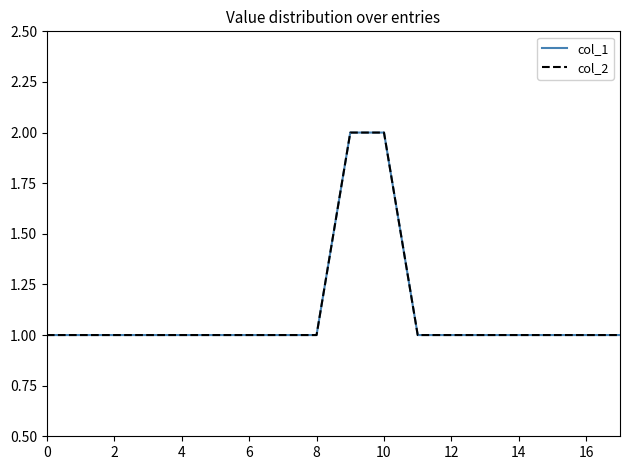

Does the chart display data point markers on the line(s)?

No